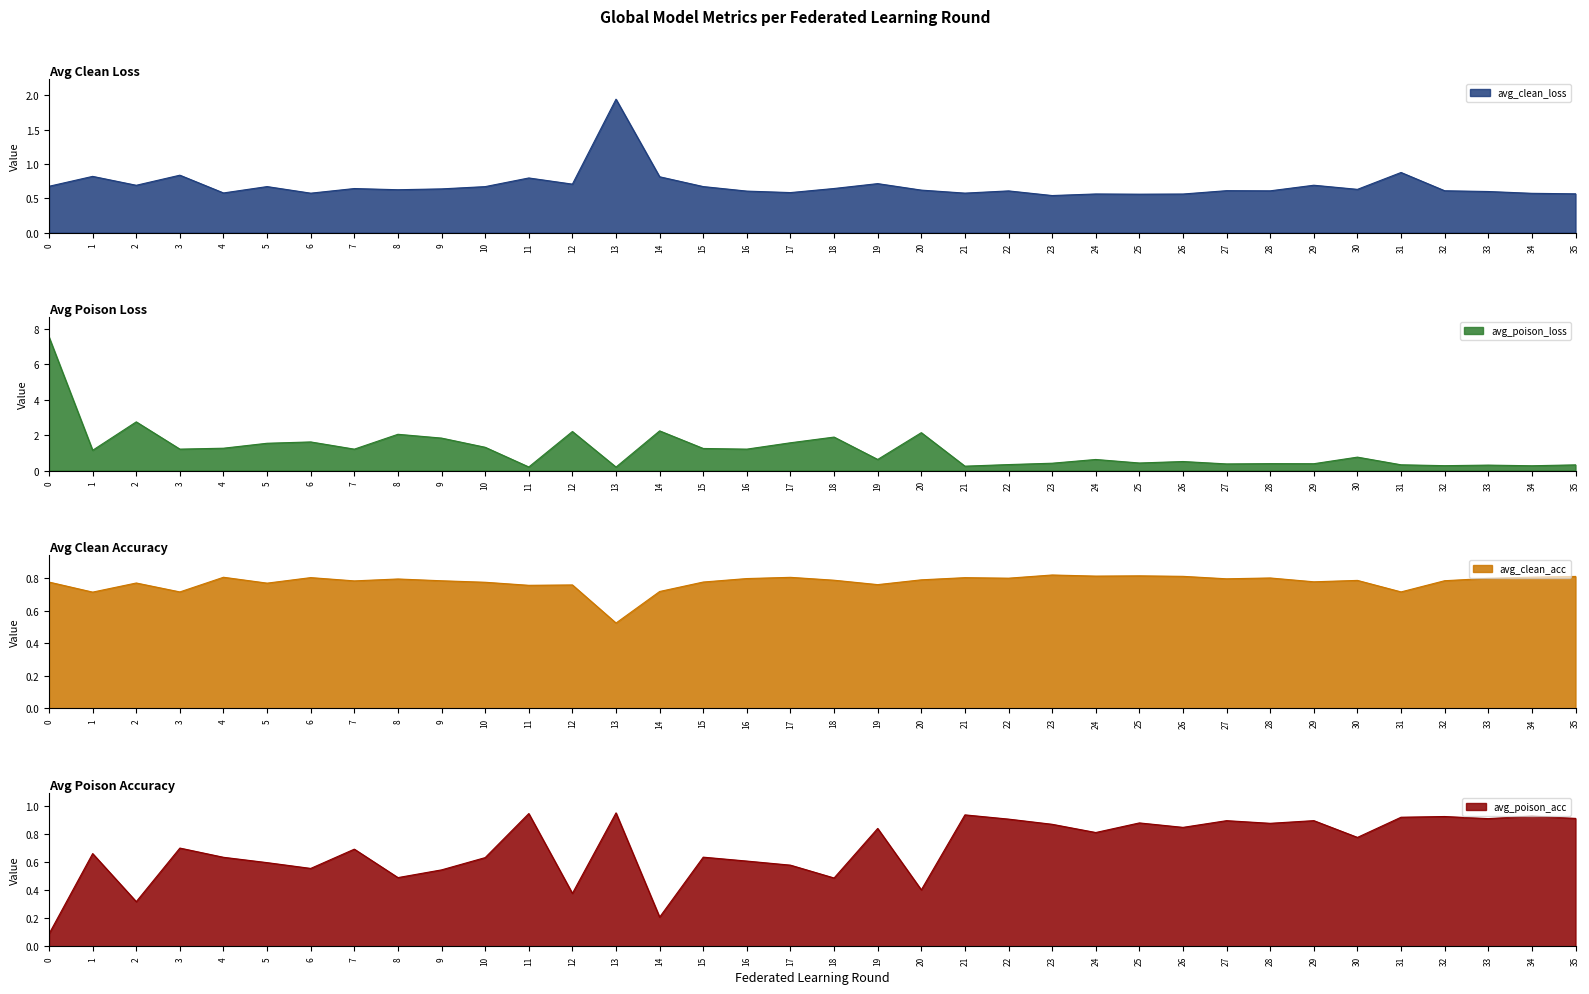

What is the value of the avg_clean_loss point at the 11th from the left?

0.7